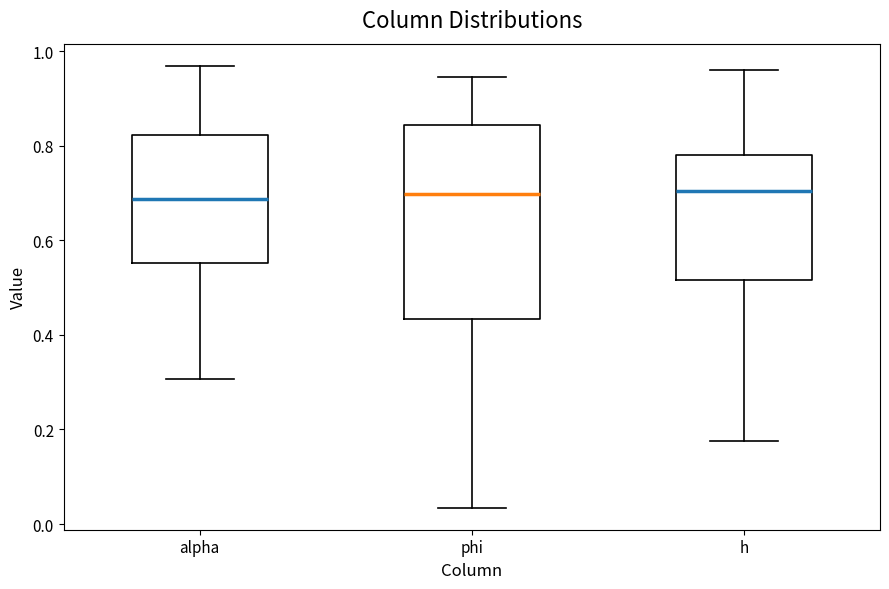

Reading left to right, read every box against the y-axis: the position of its median line, the range the box covers, and the ends of its whiskers. The values are not printed on the chart, so give them approximately, as read against the axis.

alpha: median 0.68, box 0.56 to 0.82, whiskers 0.30 to 0.96
phi: median 0.70, box 0.44 to 0.84, whiskers 0.04 to 0.94
h: median 0.70, box 0.52 to 0.78, whiskers 0.18 to 0.96